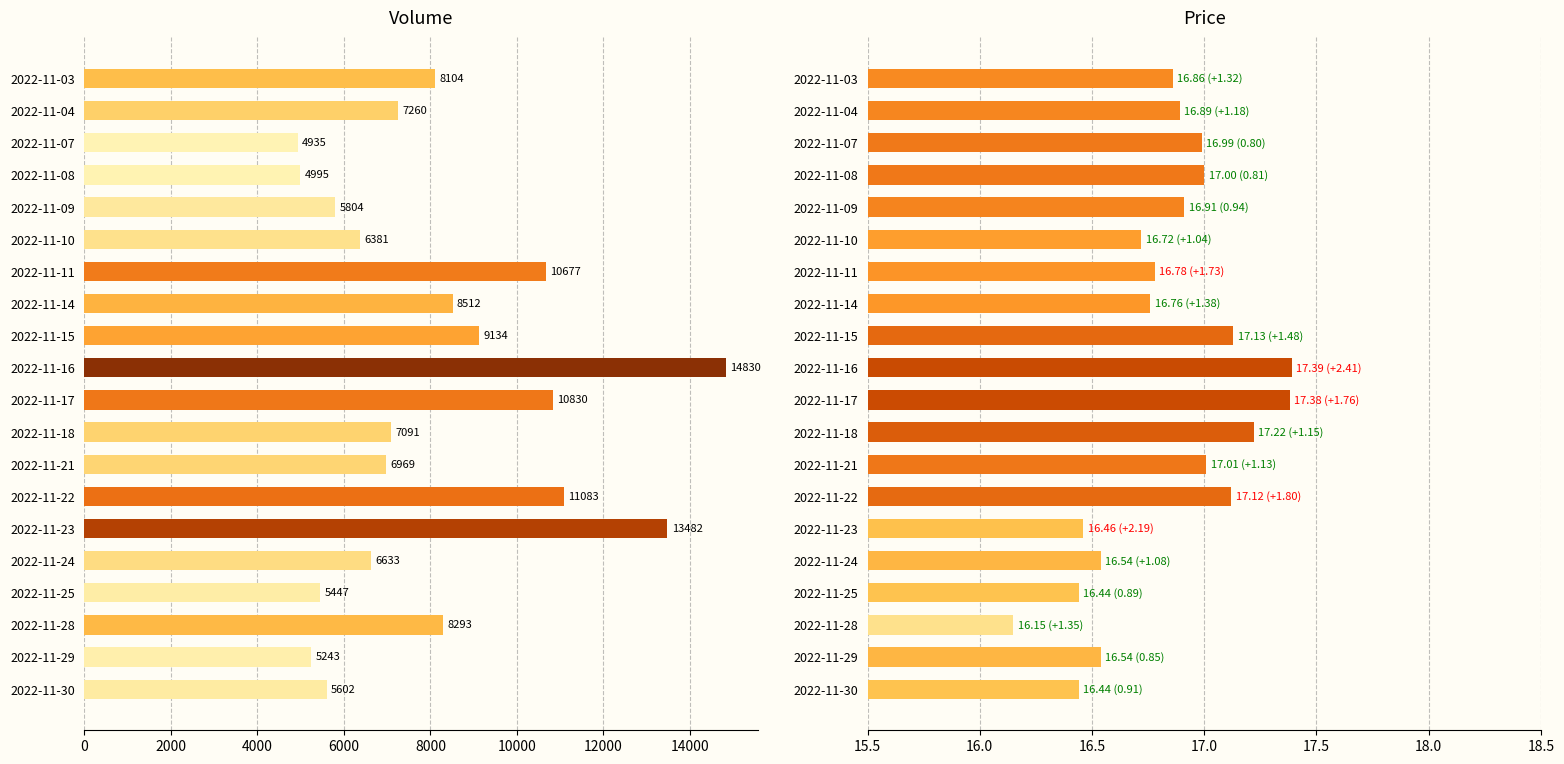

How many bars are there in each group?

2